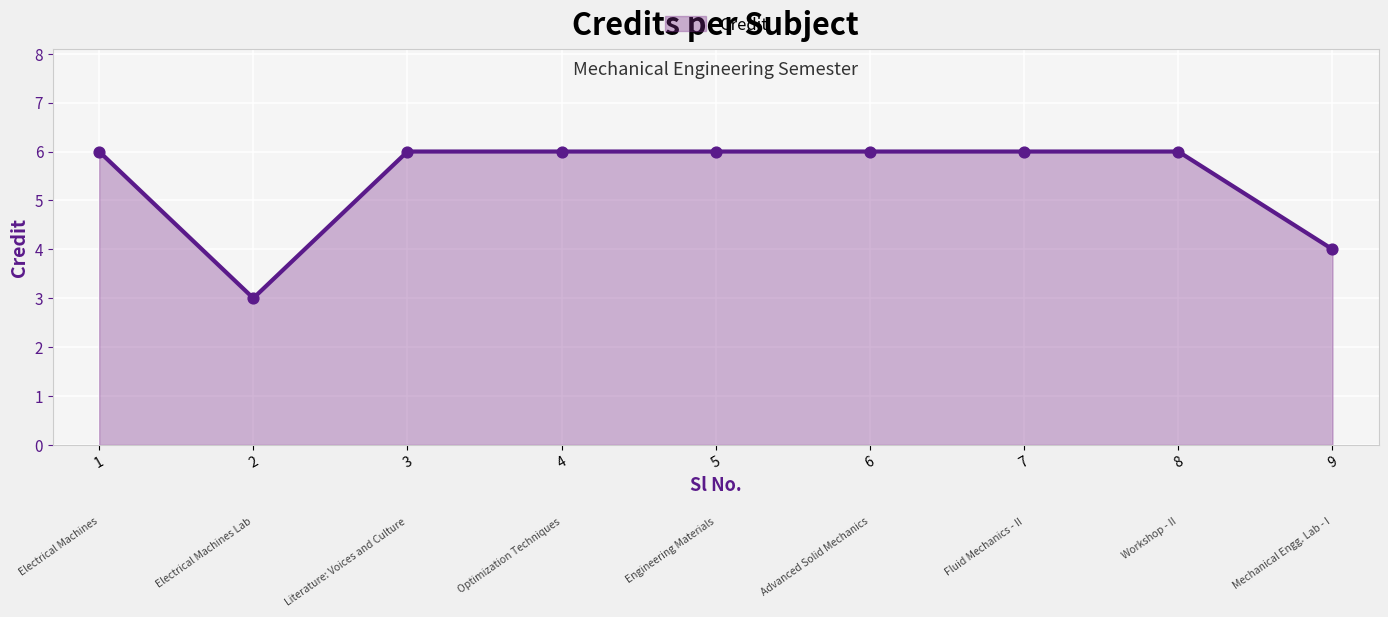

What is the change in value from 8 to 9?

-2